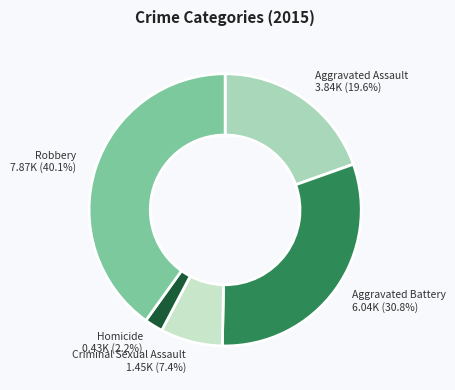

Which category has the smallest portion of the pie?

Homicide